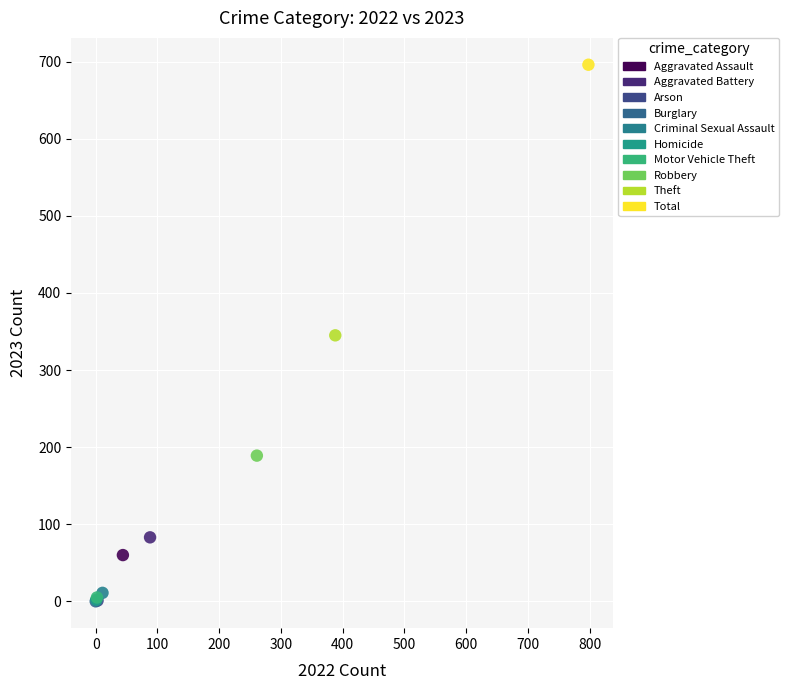

What are all the series names shown in the legend?

Aggravated Assault, Aggravated Battery, Arson, Burglary, Criminal Sexual Assault, Homicide, Motor Vehicle Theft, Robbery, Theft, Total